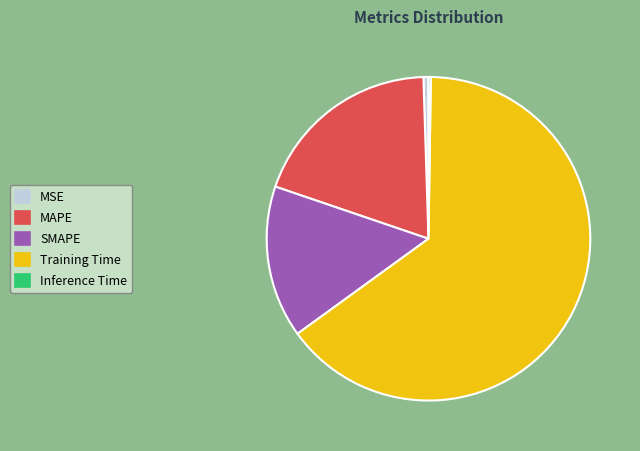

Between SMAPE and MSE, which is larger?

SMAPE